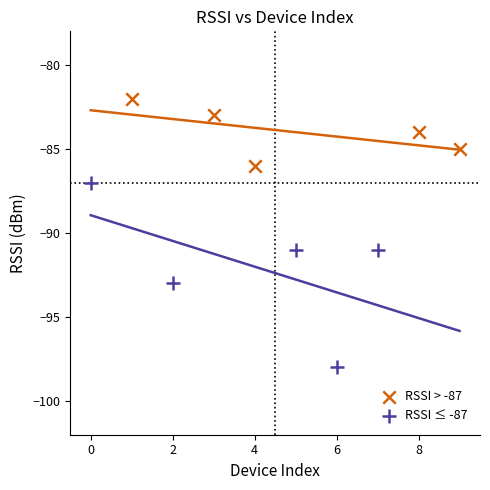

Which series has the widest spread of Y values?

RSSI ≤ -87